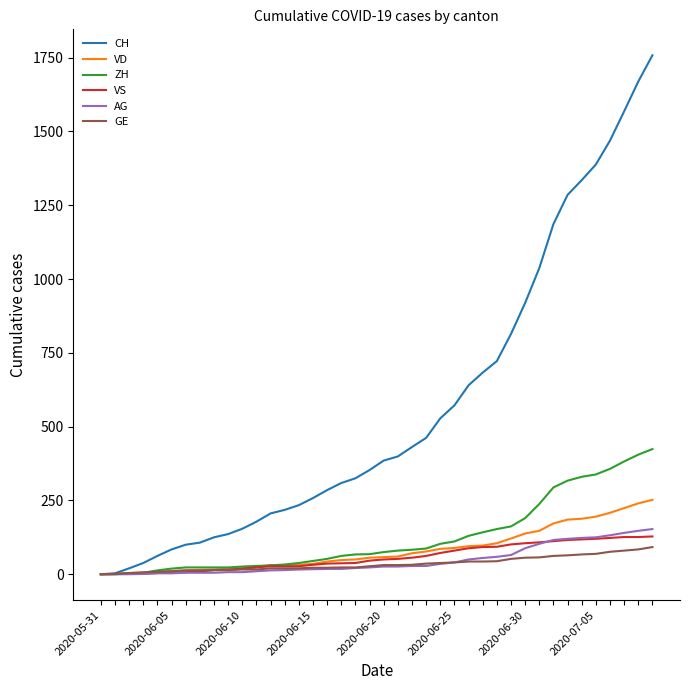

How many categories are shown in the chart?

40